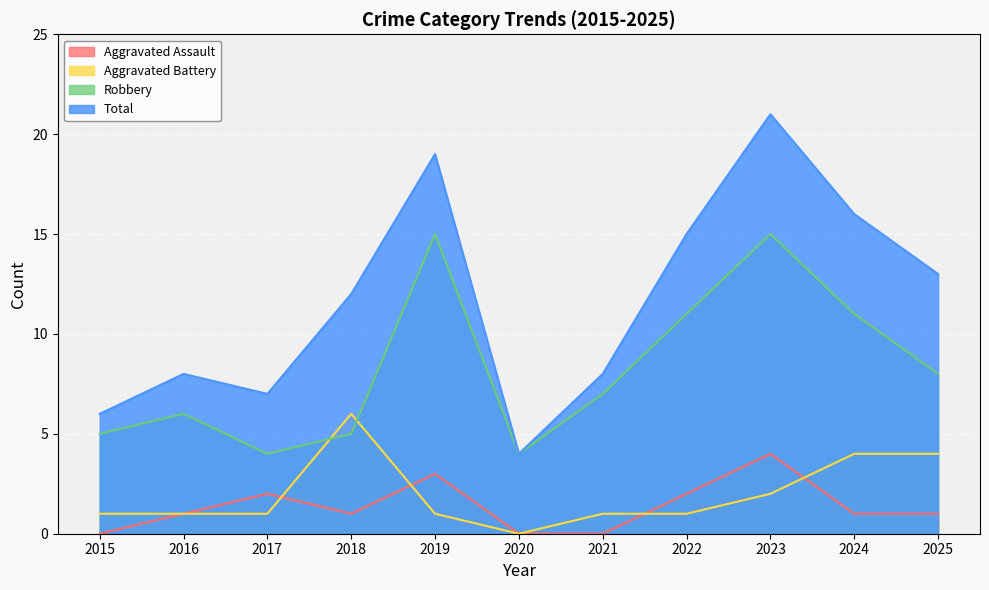

Count the number of data series in this chart.

4